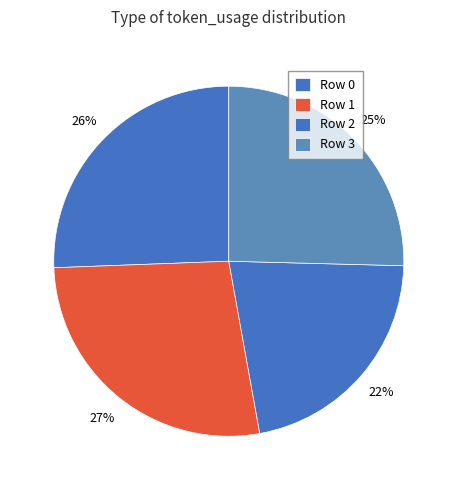

Is there a majority slice in this chart?

No